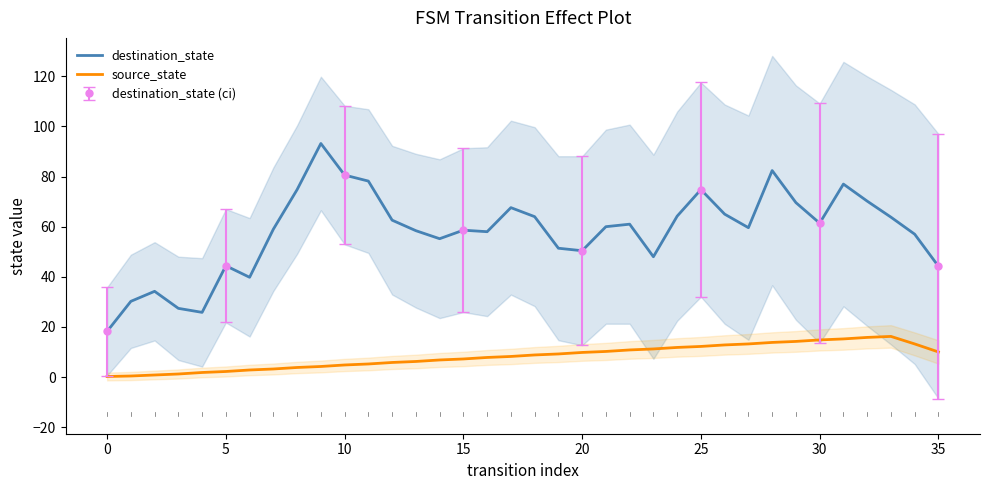

Between 11 and 23, which is larger?

11